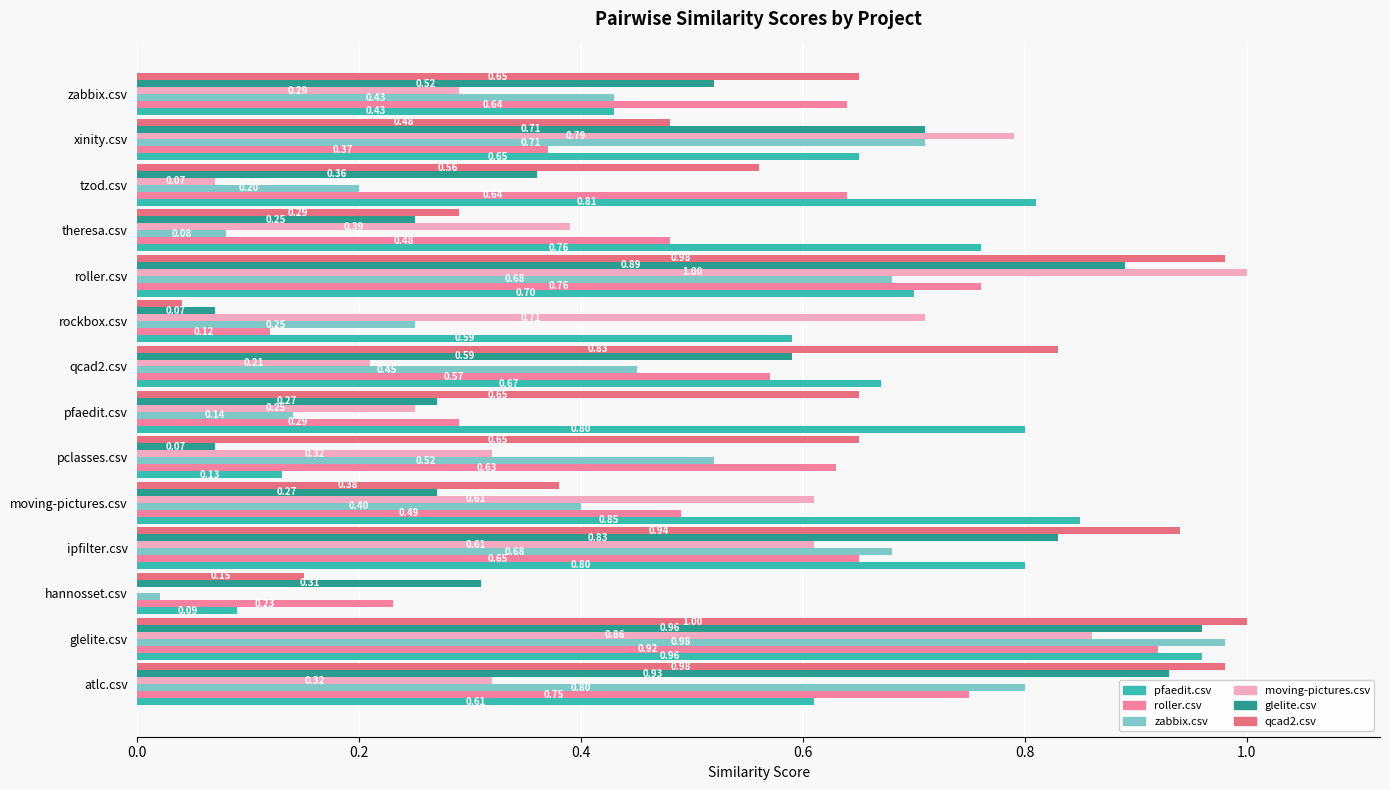

What are all the series names shown in the legend?

pfaedit.csv, roller.csv, zabbix.csv, moving-pictures.csv, glelite.csv, qcad2.csv